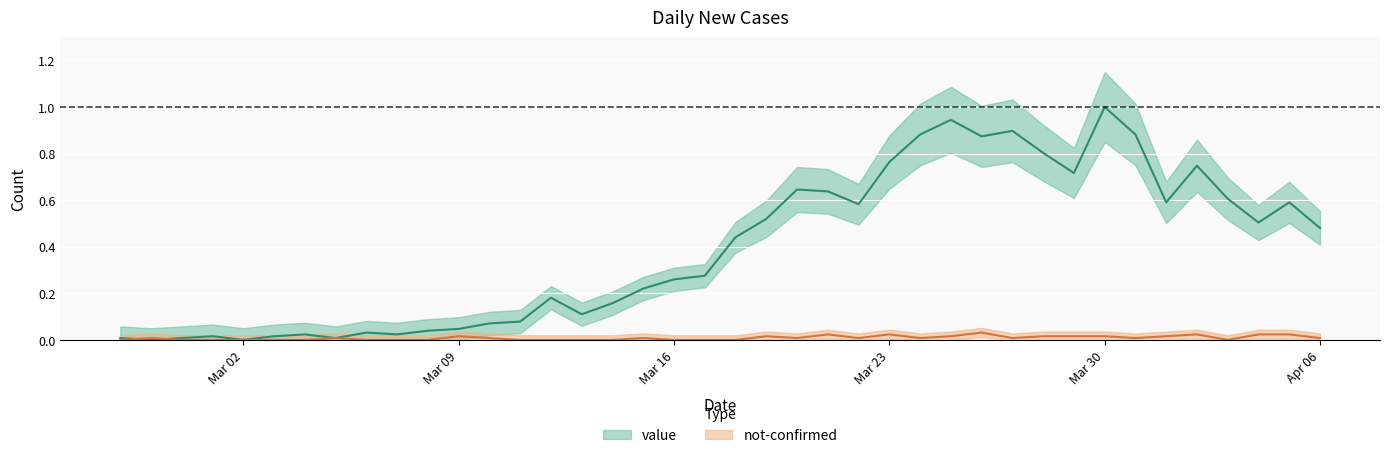

What is the label of the 21st point from the right?

2020-03-17